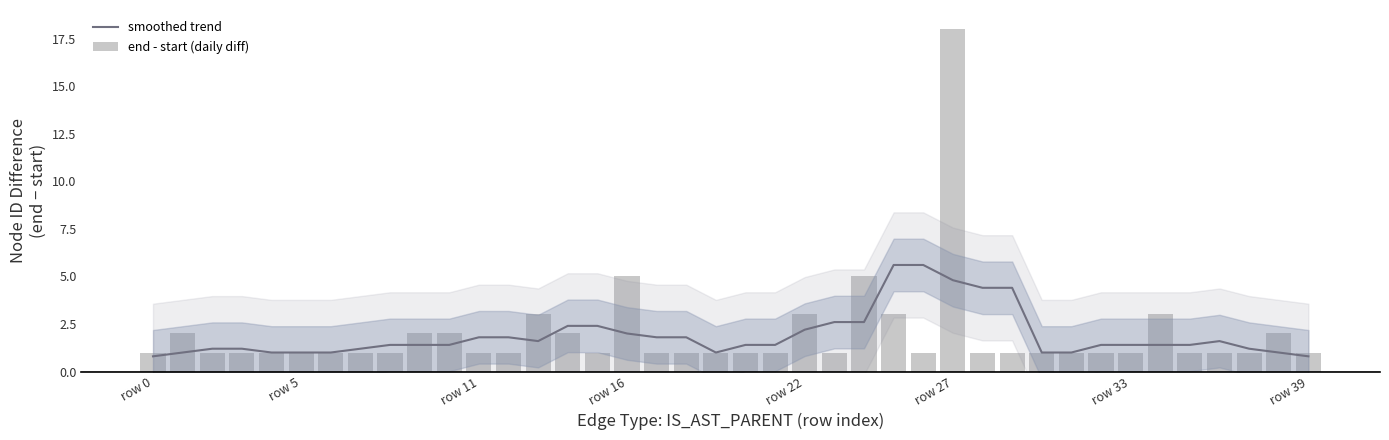

Which series has the largest total across all categories?

end - start (daily diff)